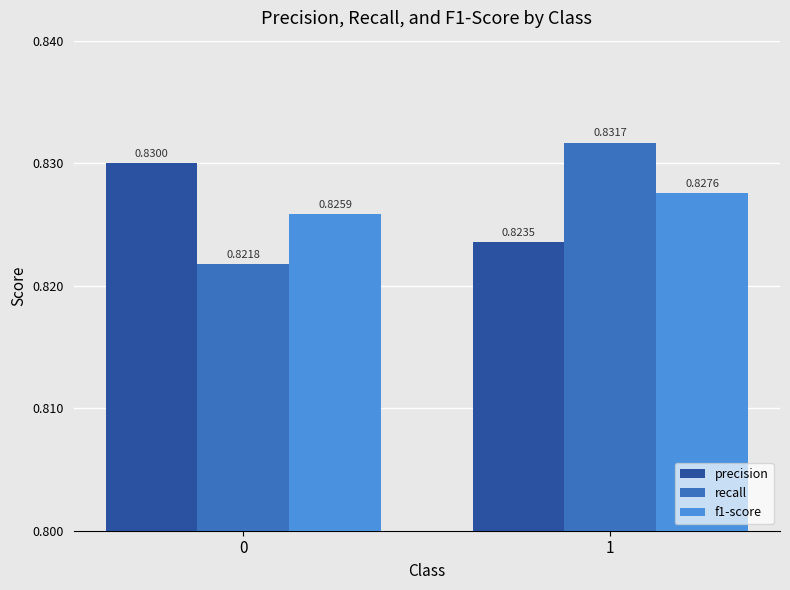

Rank the categories by precision value from highest to lowest.

0, 1